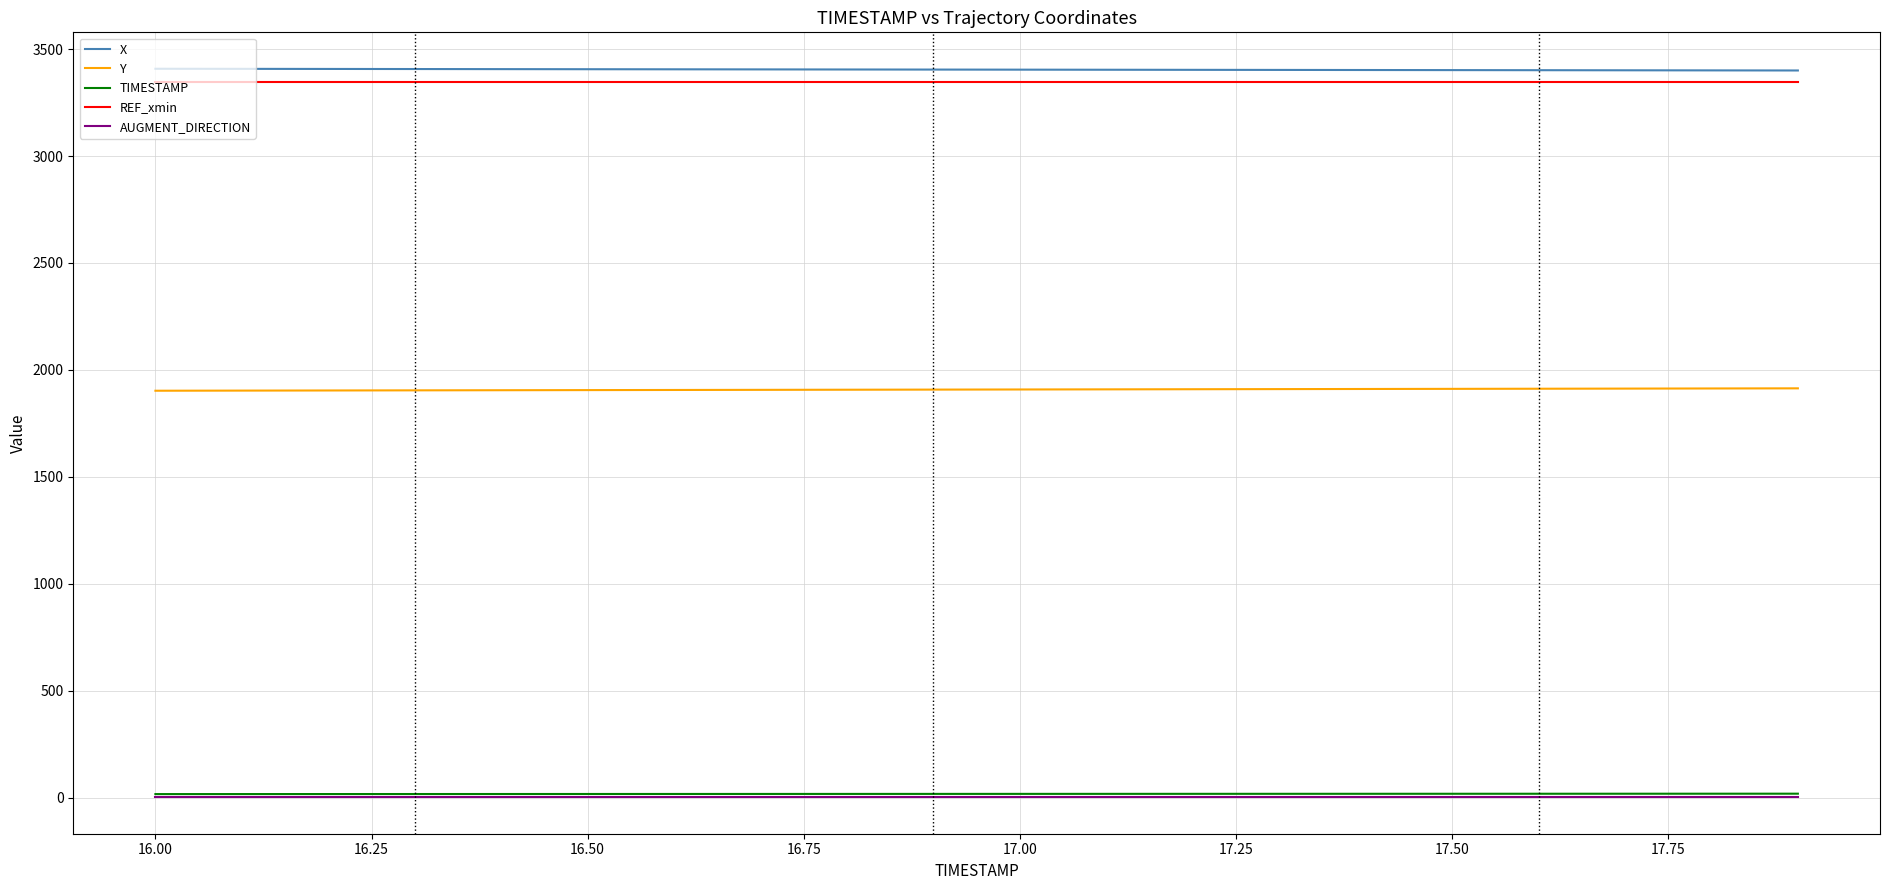

True or false: Y and X cross at least once.

False